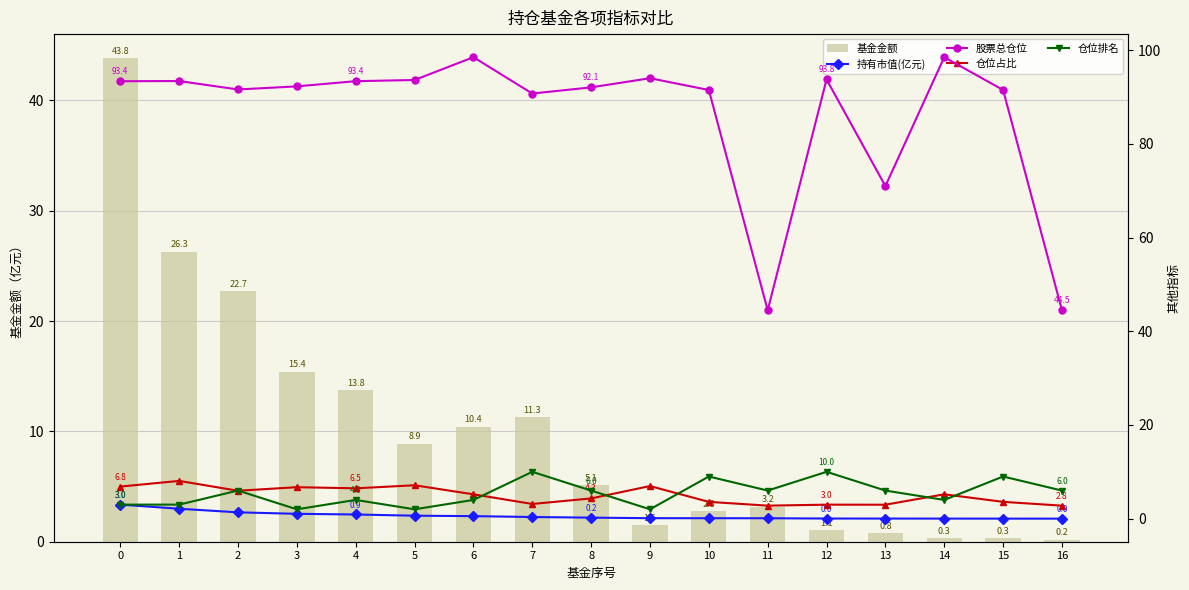

Rank the series at 5 from lowest to highest value.

持有市值(亿元), 仓位排名, 仓位占比, 基金金额, 股票总仓位